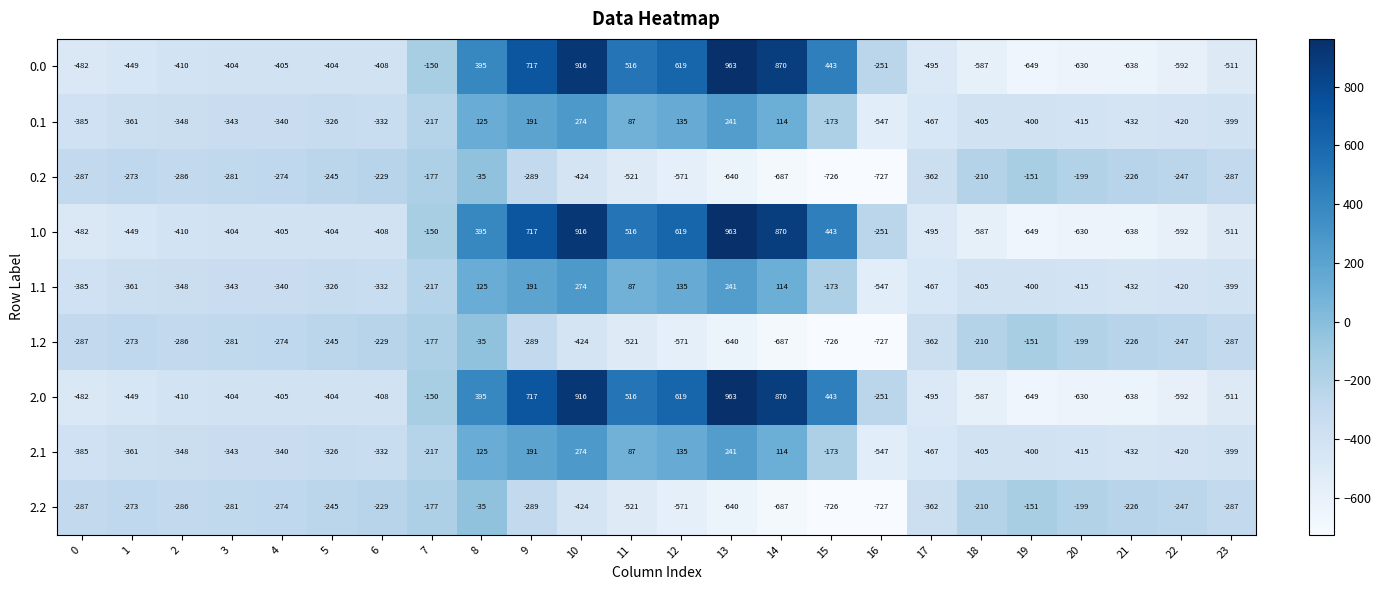

At which category does the chart reach its minimum across all series?

16